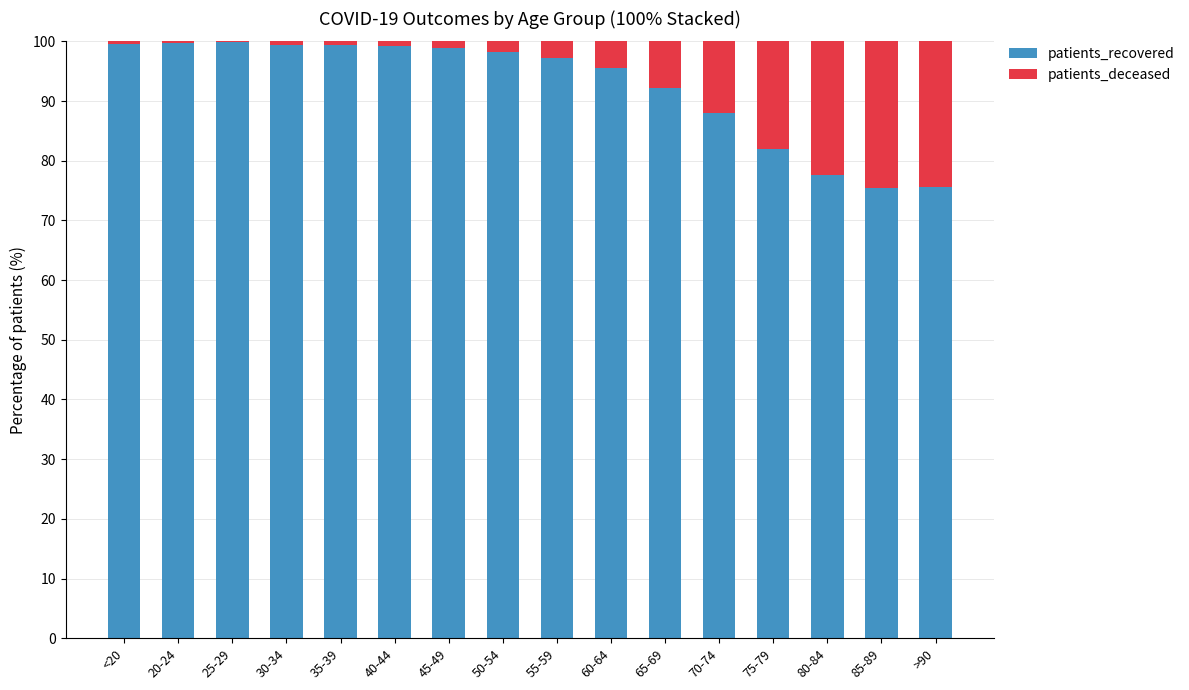

The patients_recovered series shows 77.6 at 80-84. True or false?

True